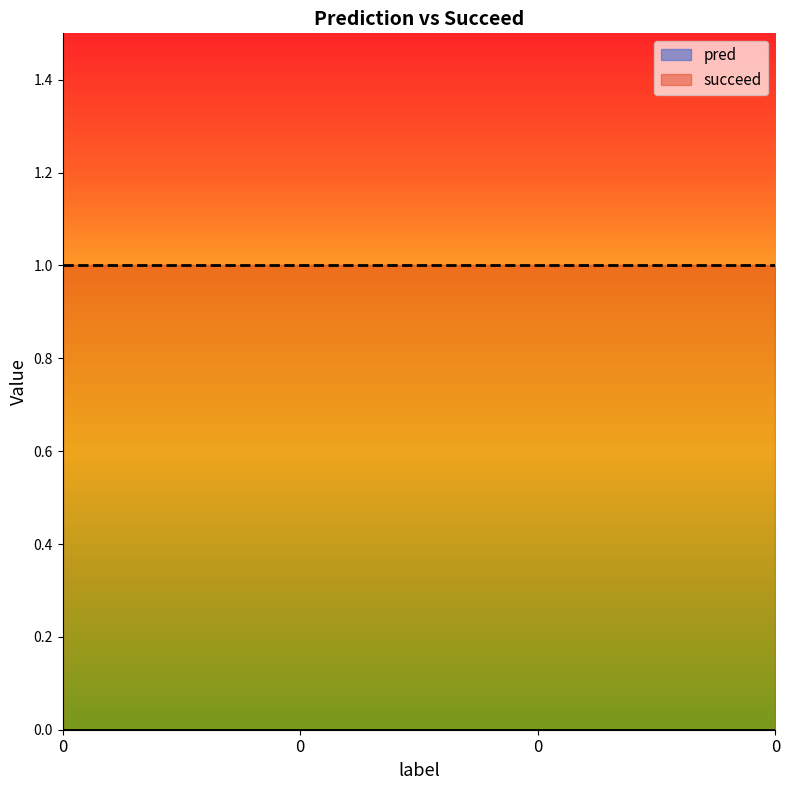

List the series in order of their overall mean, highest first.

succeed, pred